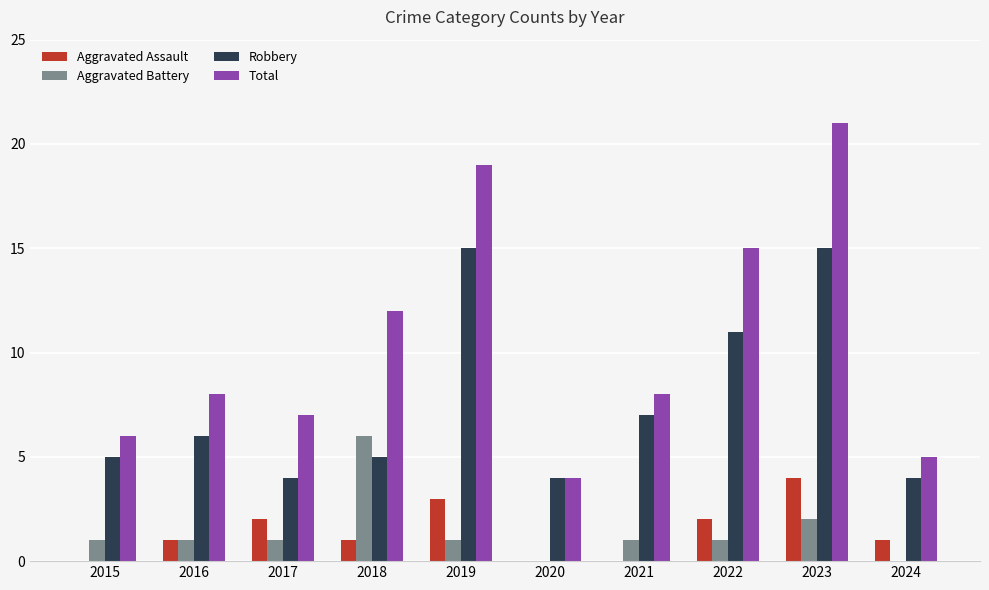

Reading left to right, extract all data points from this chart.

Aggravated Assault: 0	1	2	1	3	0	0	2	4	1
Aggravated Battery: 1	1	1	6	1	0	1	1	2	0
Robbery: 5	6	4	5	15	4	7	11	15	4
Total: 6	8	7	12	19	4	8	15	21	5